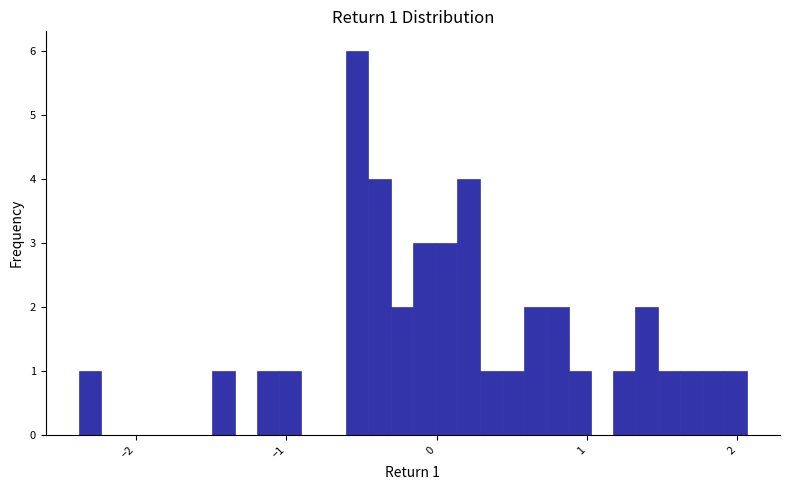

Around what value on the x-axis is the tallest bar? Give the approximate position of its centre, as read against the axis.

-0.5